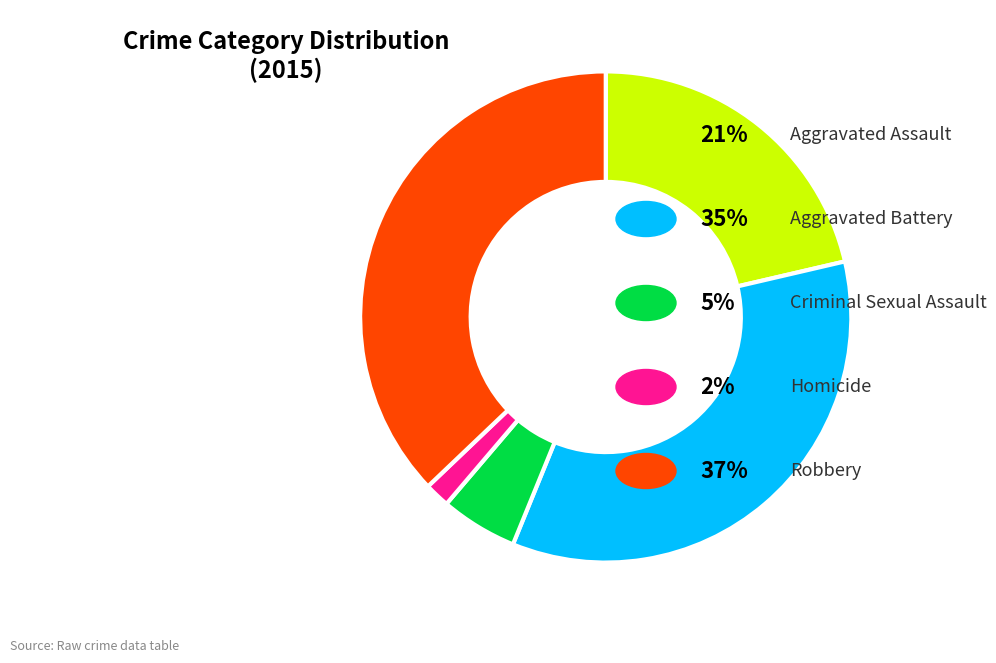

Is there a majority slice in this chart?

No